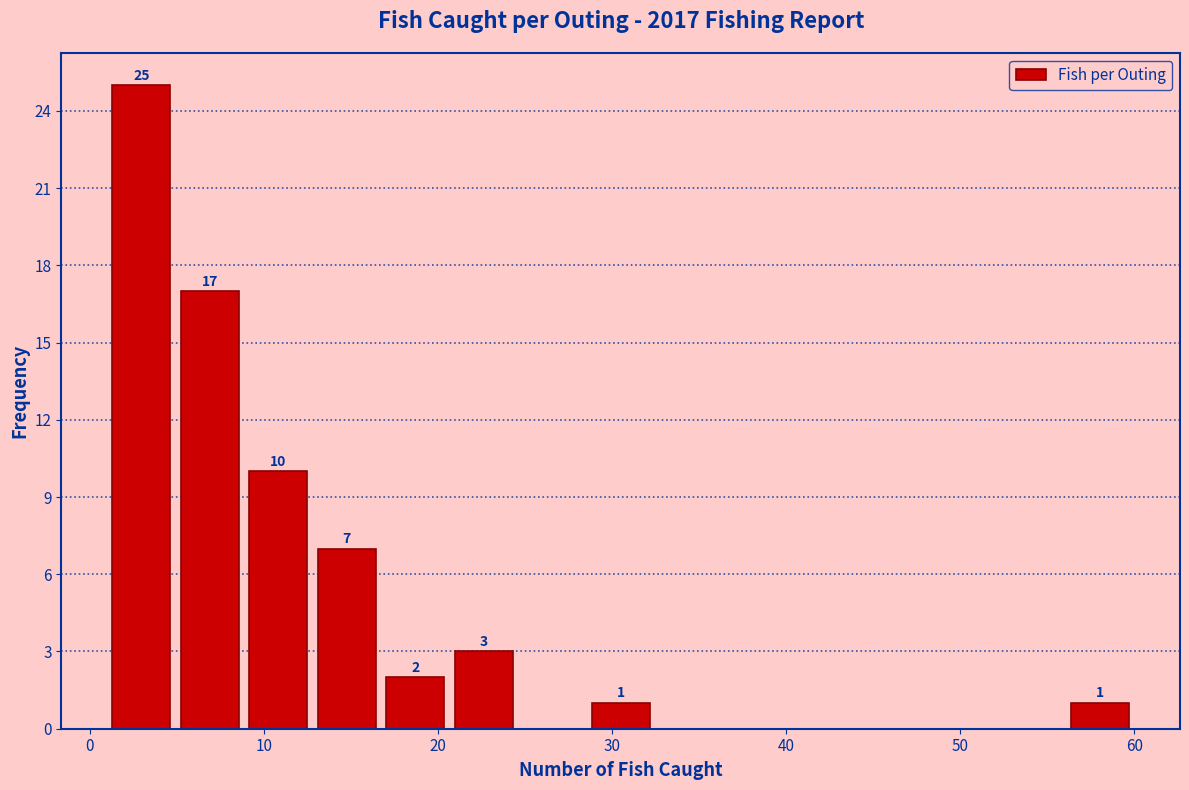

Around what value on the x-axis is the tallest bar? Give the approximate position of its centre, as read against the axis.

3